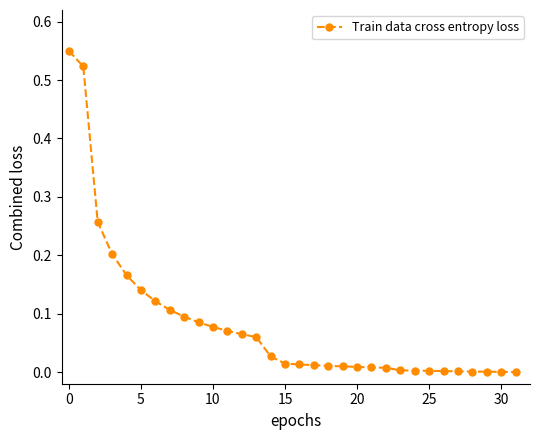

What is the sum of all values?

2.6